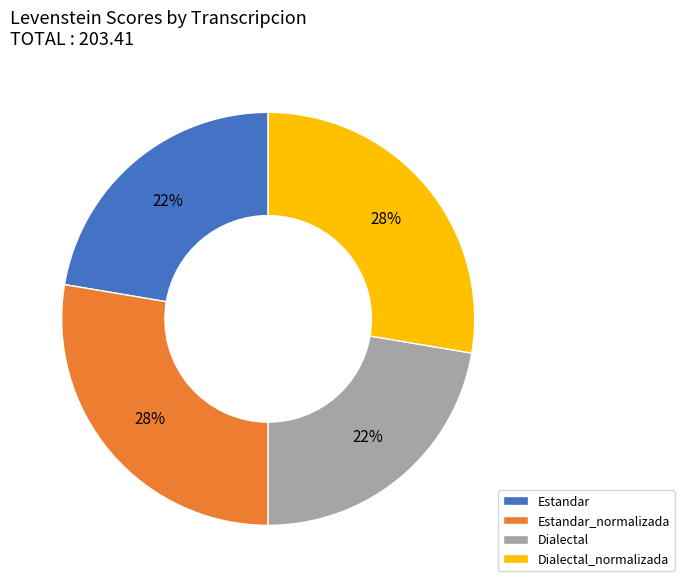

Do Dialectal and Estandar together represent more than half of the pie?

No